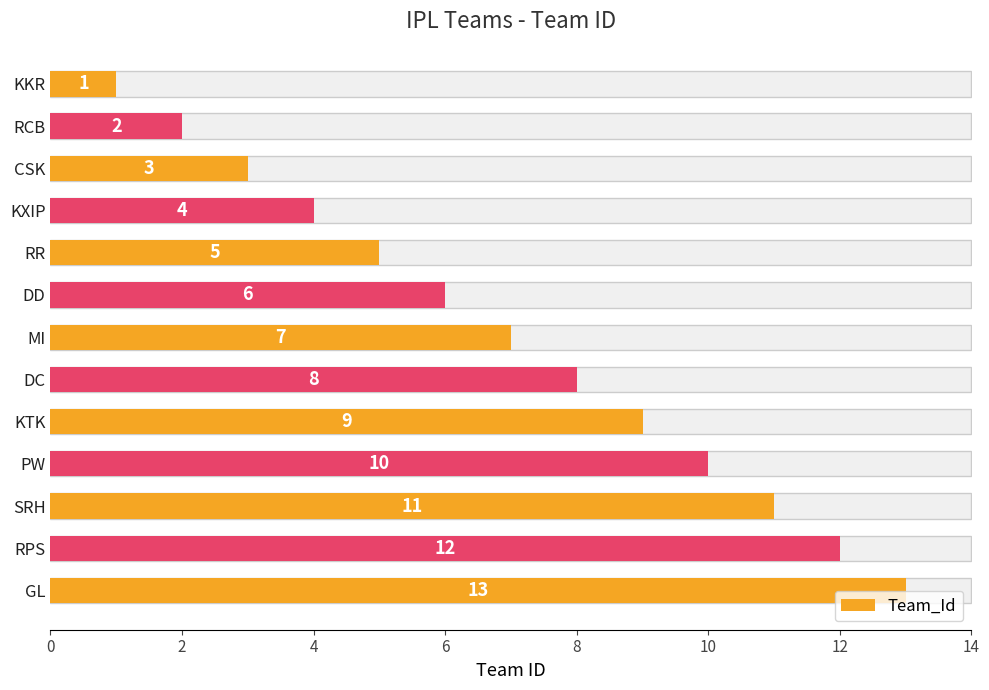

Reading left to right, list all the values displayed in this chart.

1	2	3	4	5	6	7	8	9	10	11	12	13